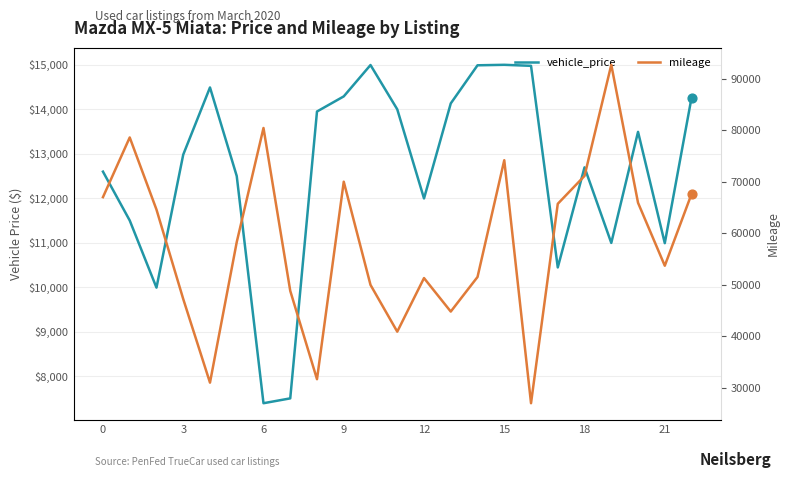

At how many categories does at least one series exceed 59131?

11